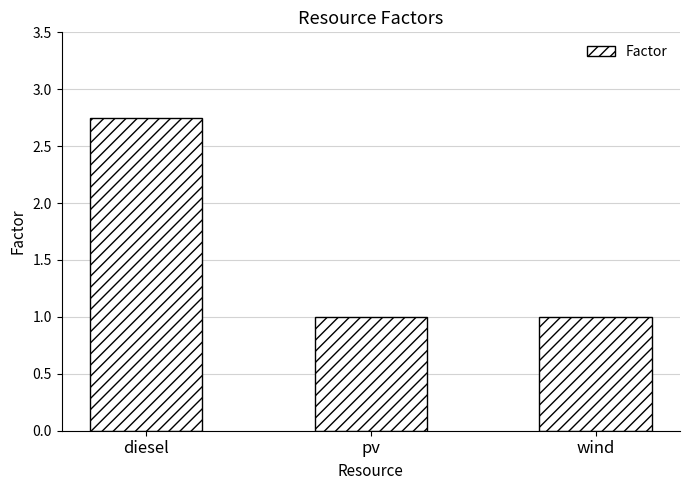

What is the average value?

1.6